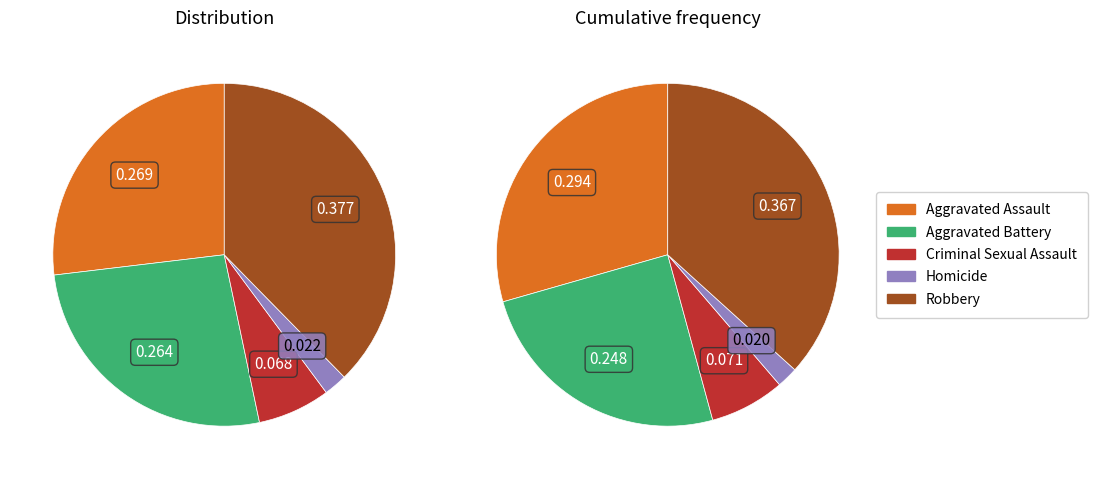

Is it true that 6 is 1% of the pie?

False